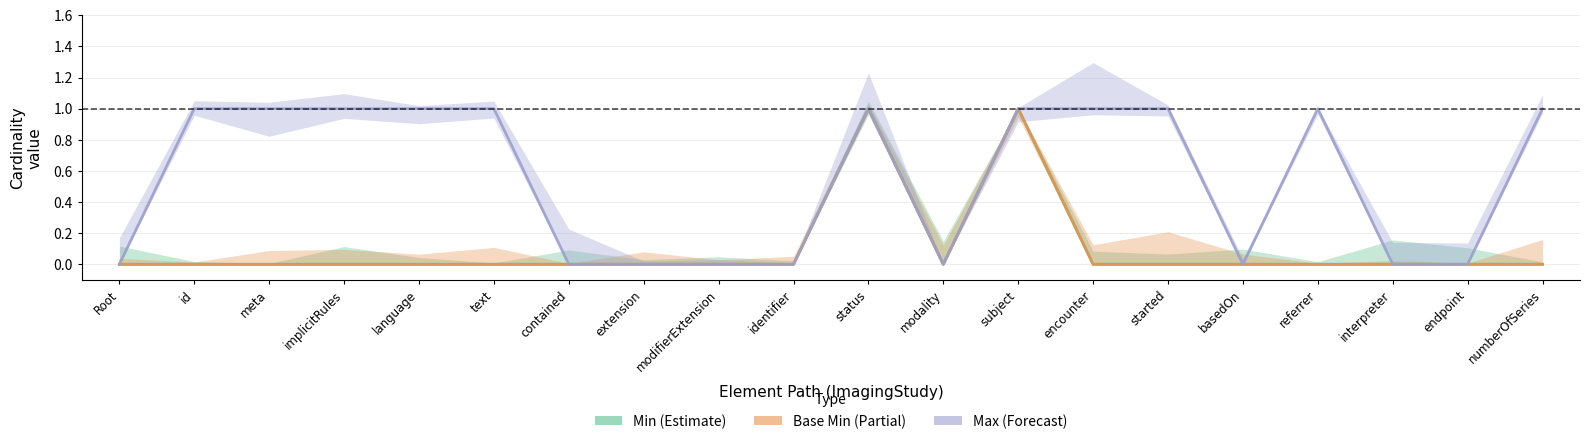

Where is Max (Forecast) nearest to the value 0?

Root